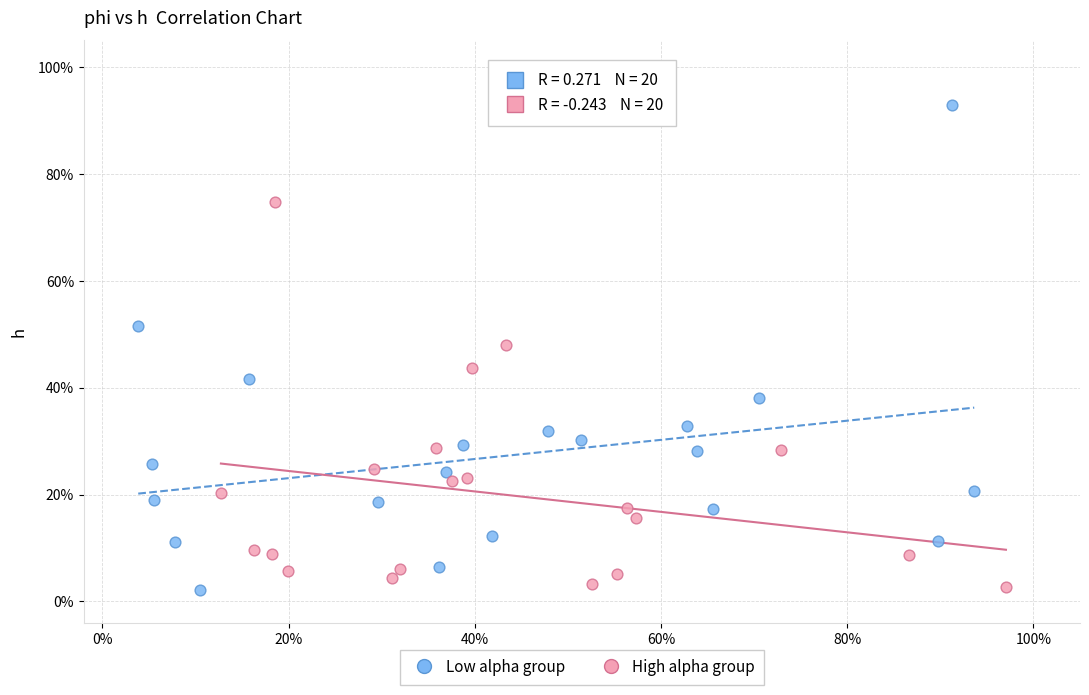

What are all the series names shown in the legend?

Low alpha group, High alpha group